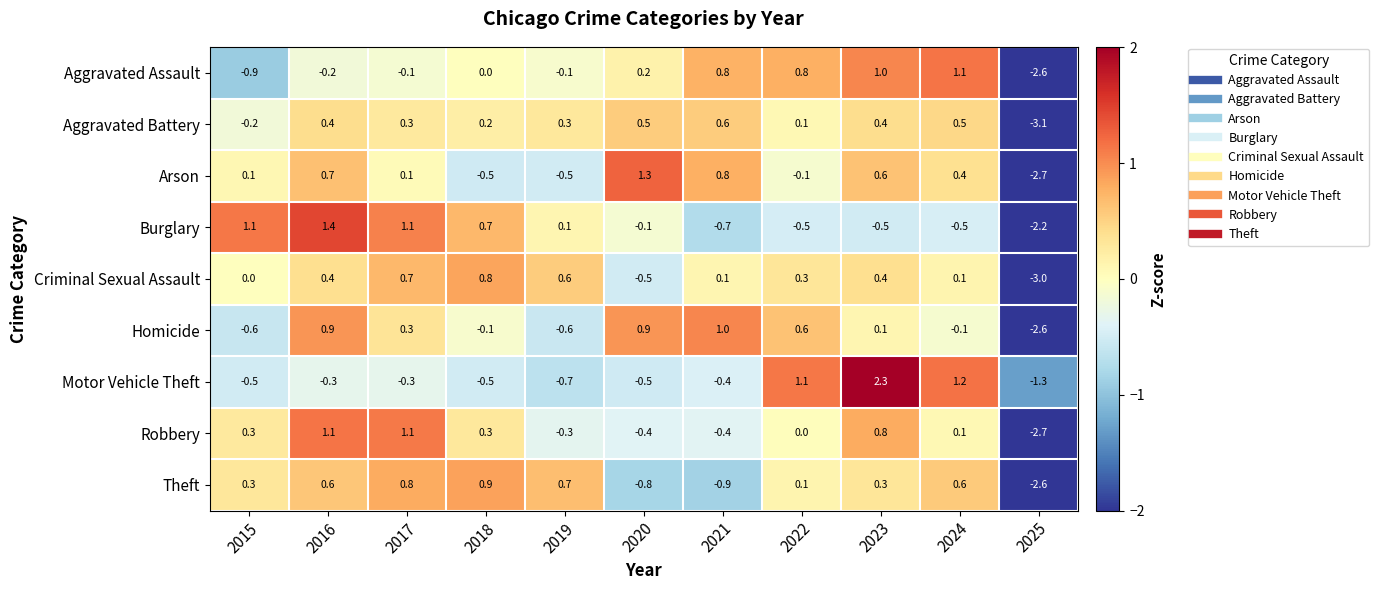

Which category has the highest value across all series?

2023